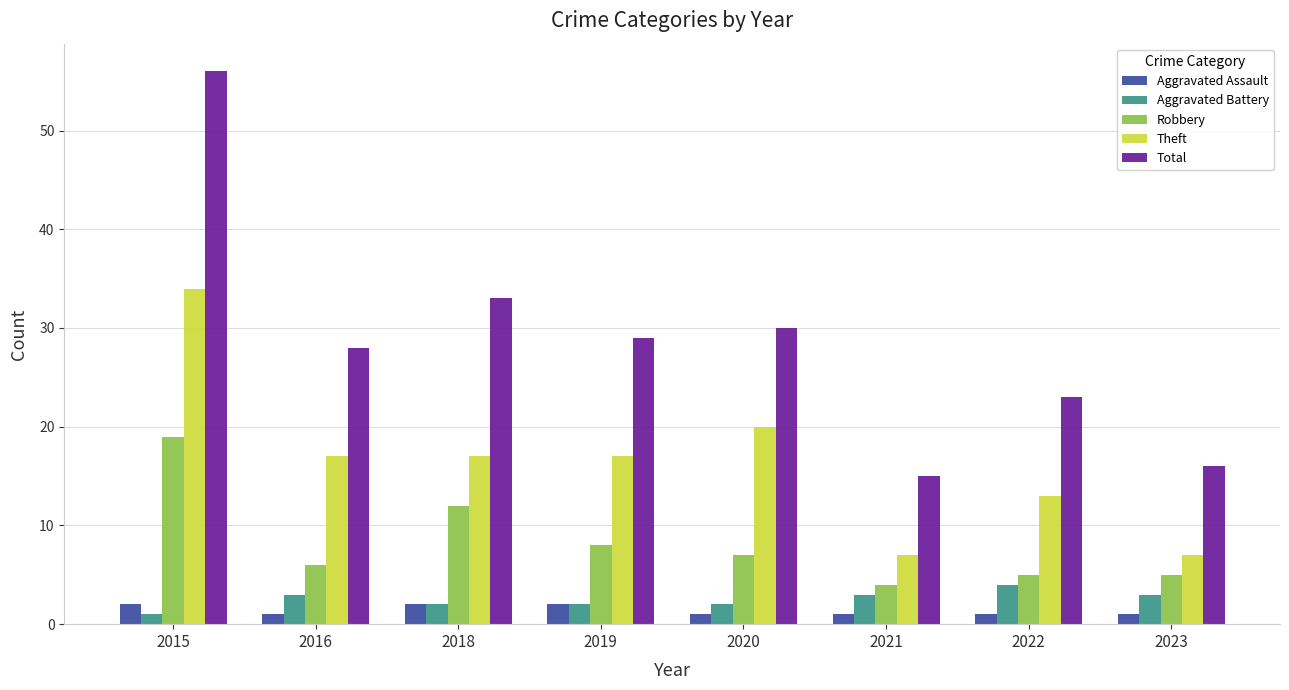

How many bars are there in total?

40